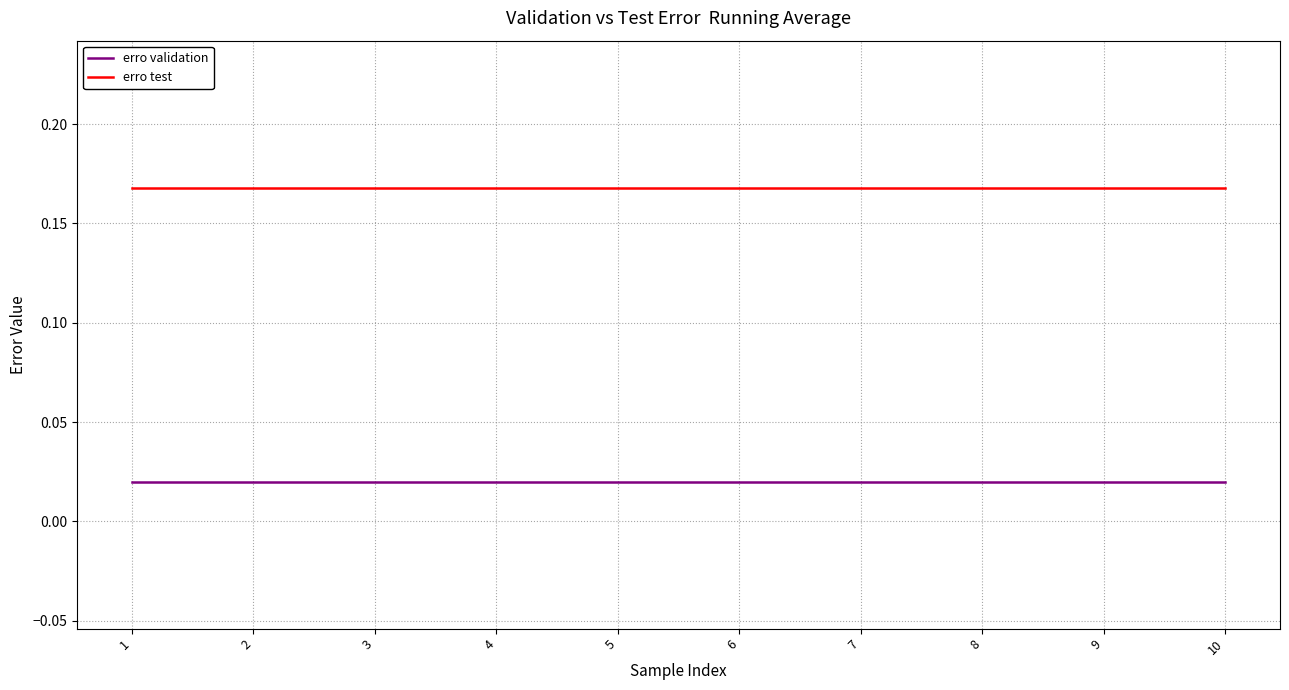

At how many categories does at least one series exceed 0?

10